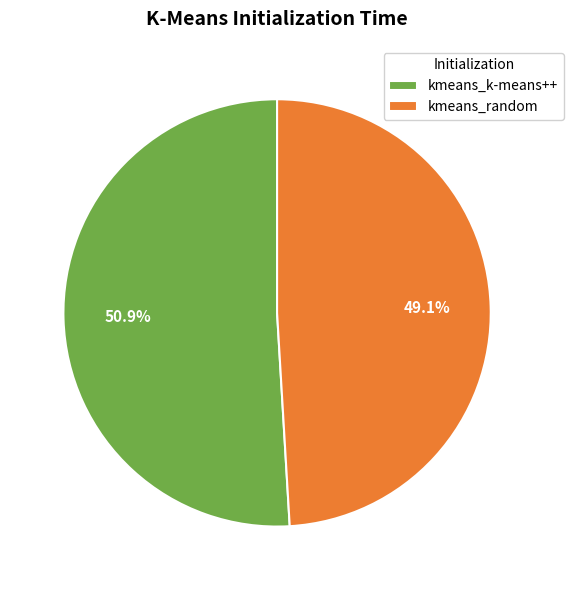

Is there any slice that represents more than half of the pie?

Yes